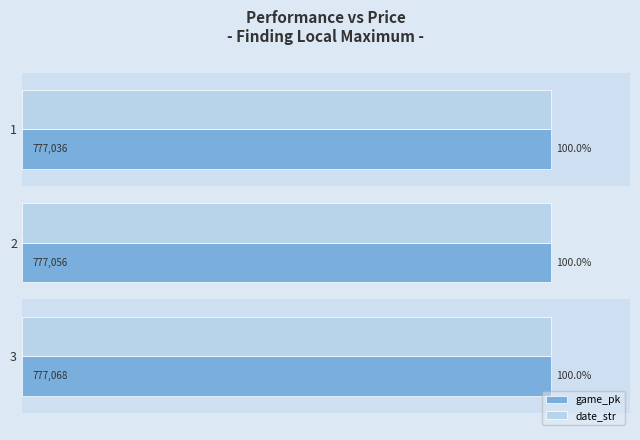

How many game_pk values are between 99 and 100?

3